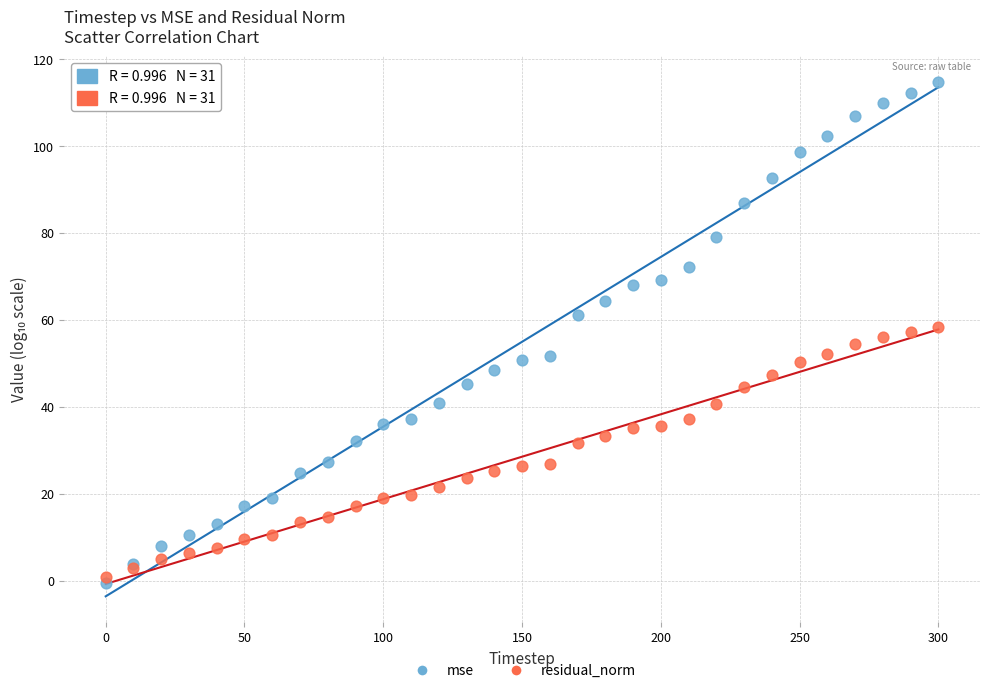

Which series has the largest Y range (max minus min)?

mse